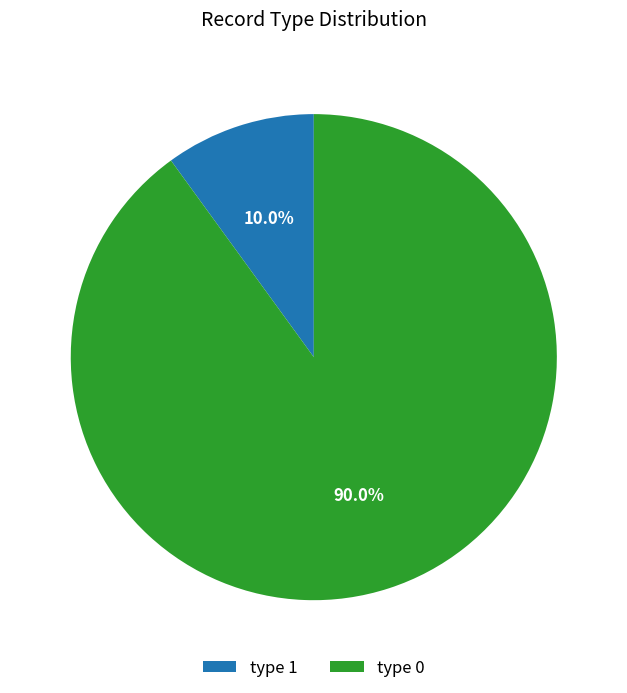

To the nearest percent, what is the average slice percentage?

50%